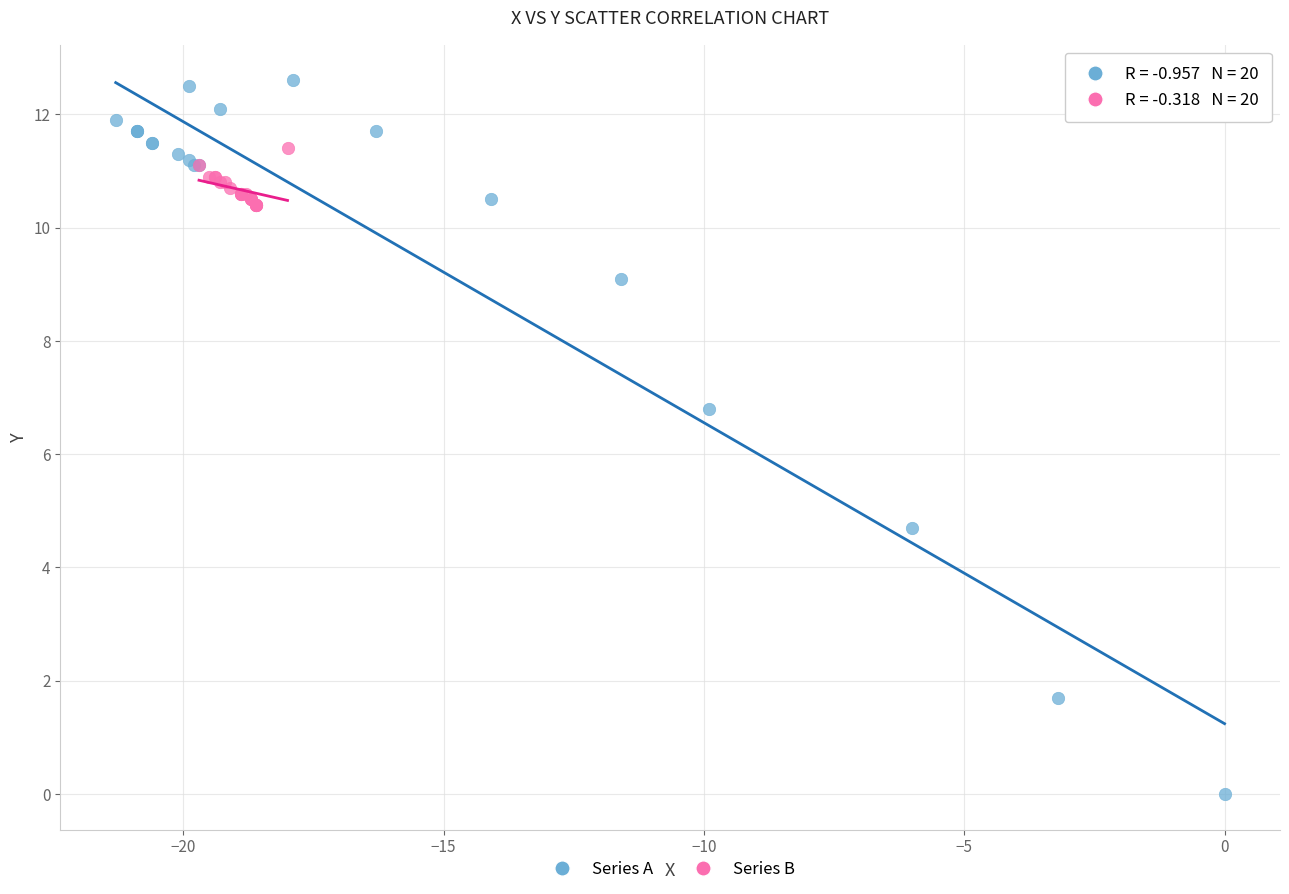

Which series has the largest Y range (max minus min)?

Series A